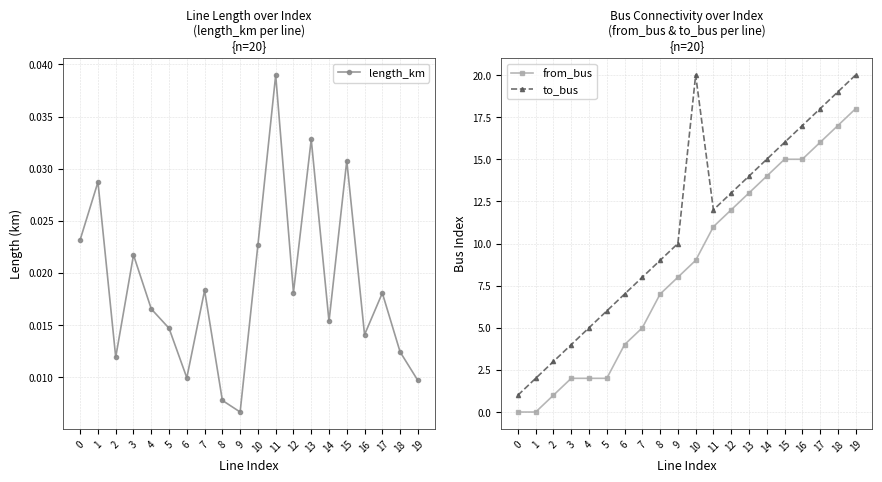

Is it true that length_km equals 0.0 at 13?

True